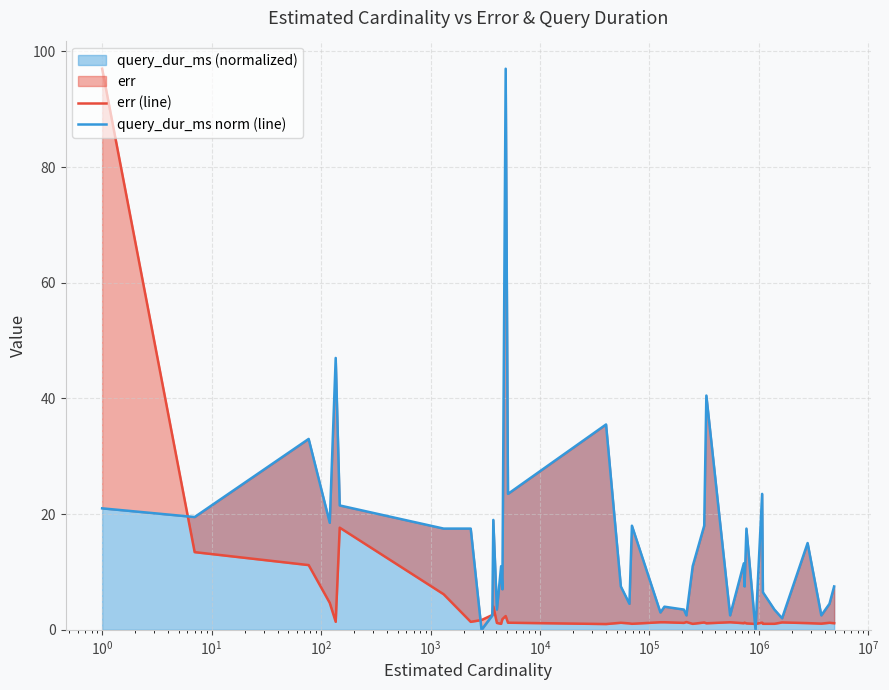

True or false: err (line) and query_dur_ms norm (line) intersect in this chart.

True